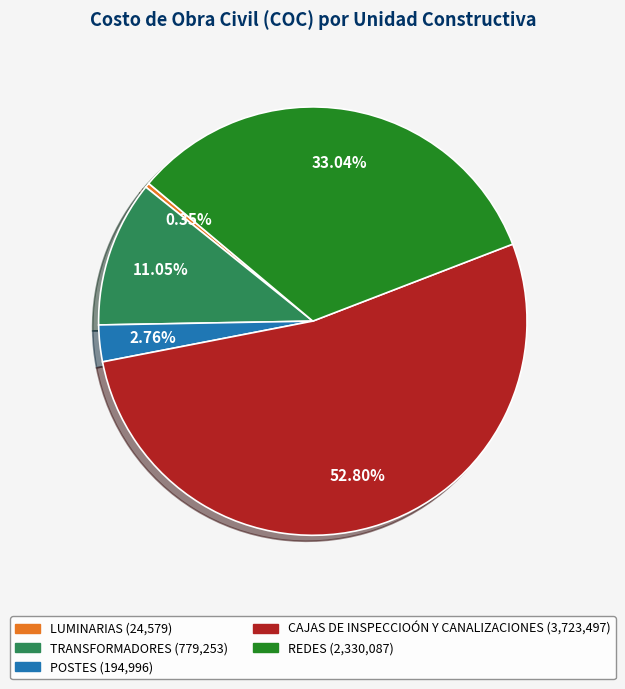

Combined, do REDES and POSTES account for over 50%?

No